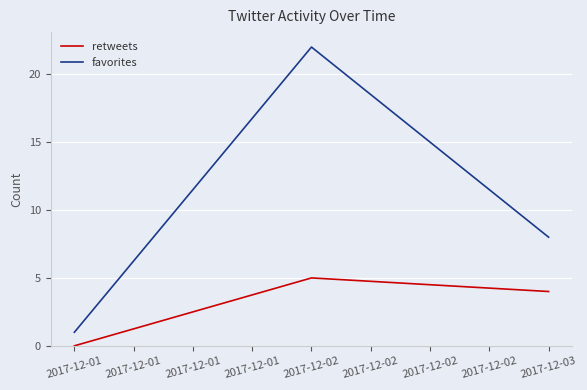

Count the number of categories in the chart.

3